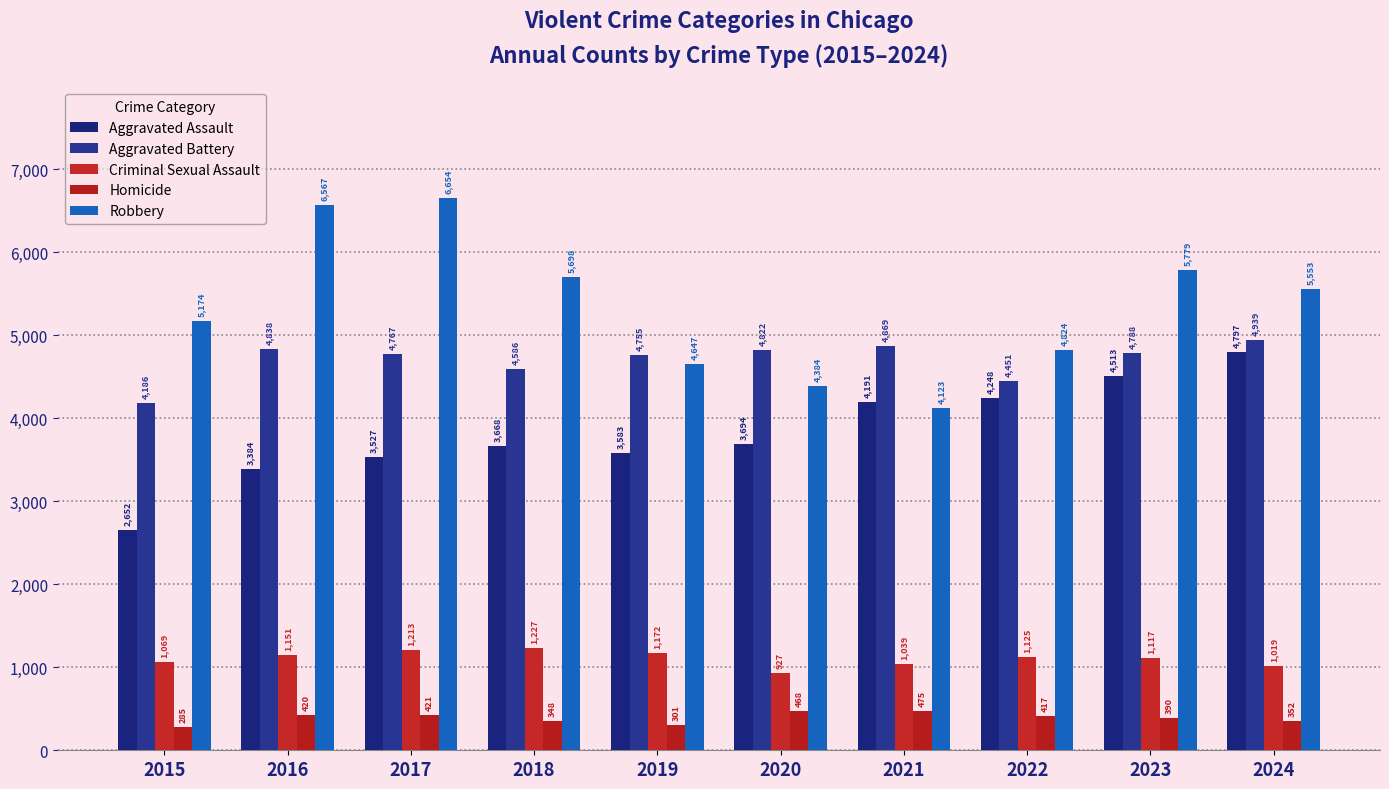

What is the value of the Aggravated Assault bar at the 7th from the left?

4191